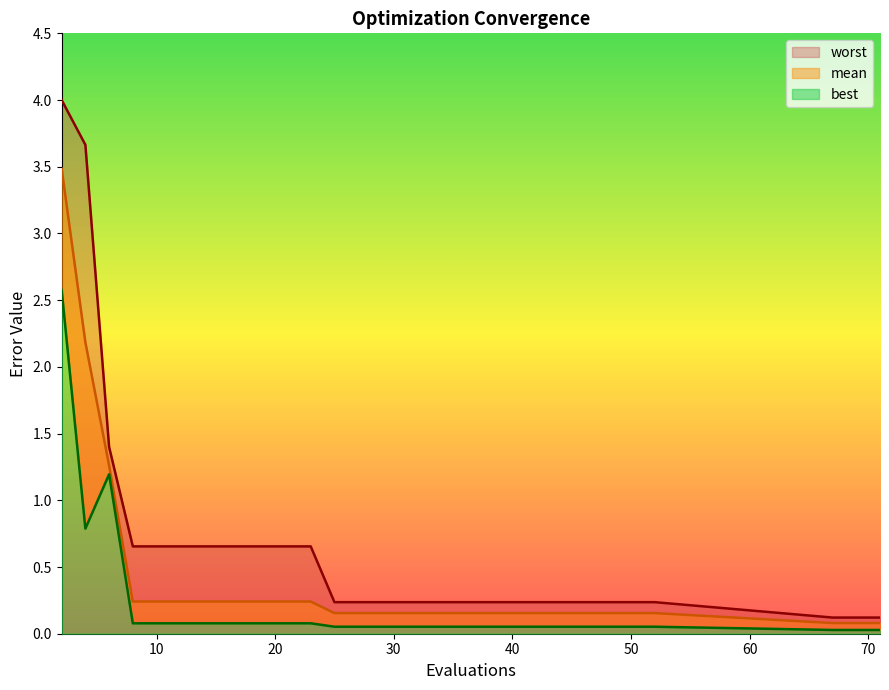

What are all the series names shown in the legend?

mean, best, worst